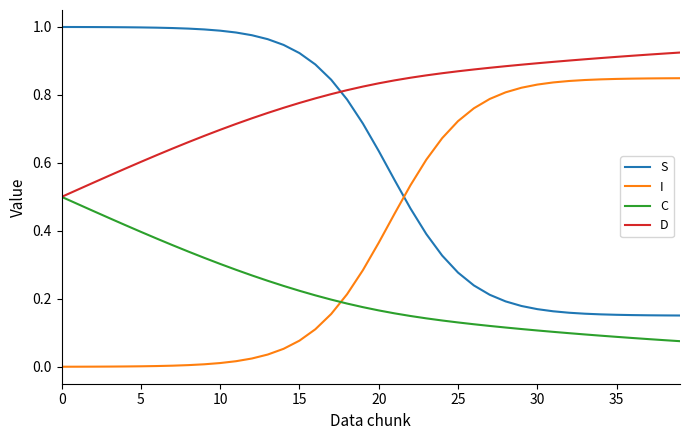

List the series in order of their overall mean, highest first.

D, S, I, C